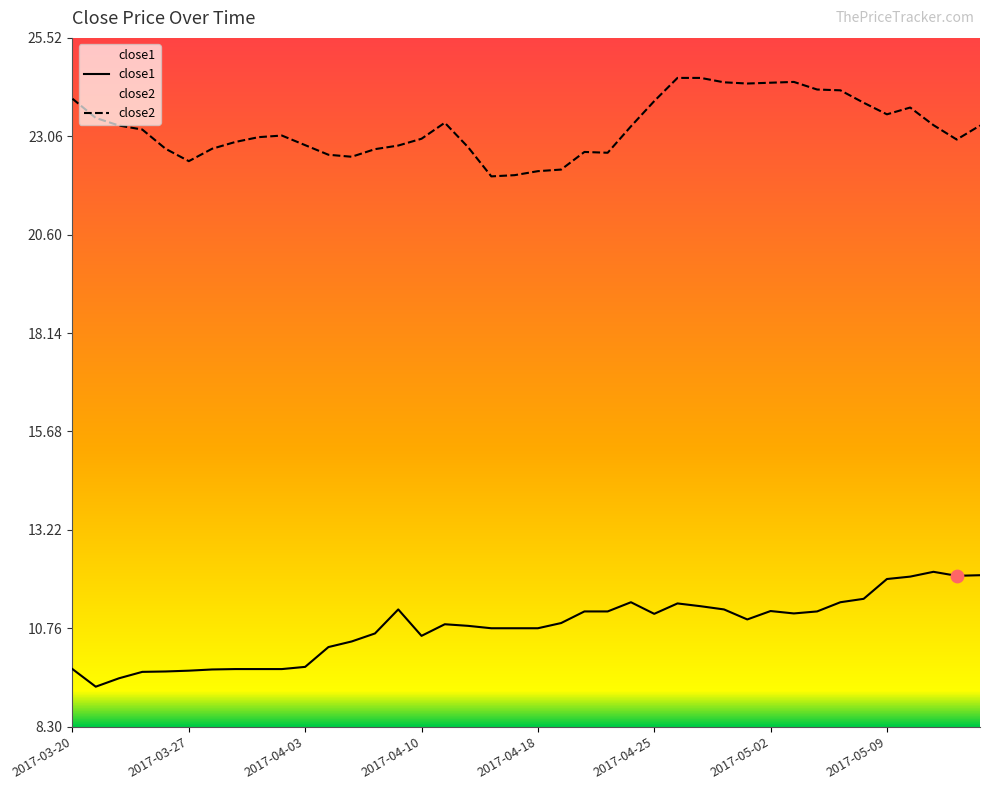

At how many categories does at least one series exceed 9?

40